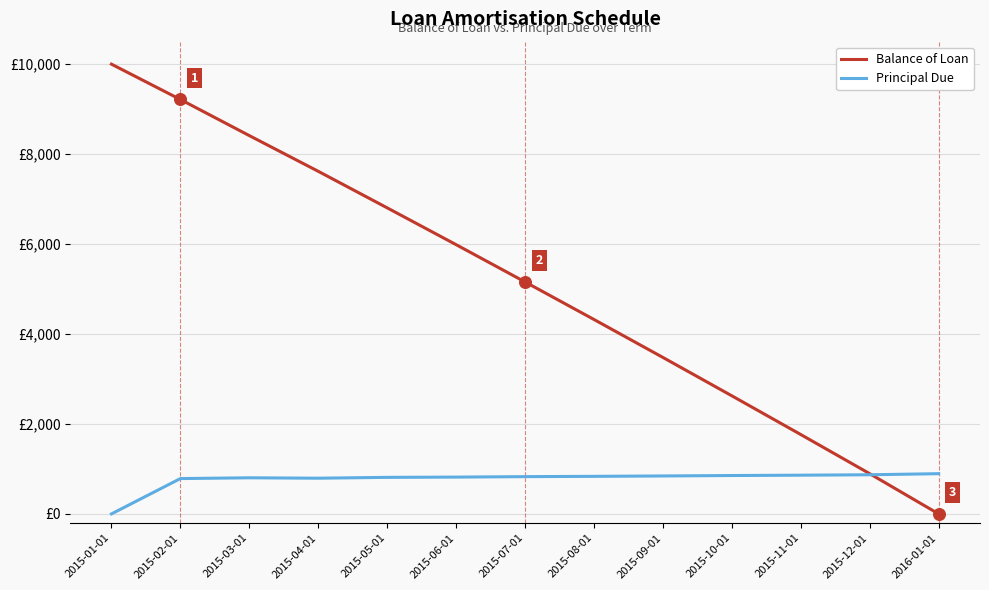

Which series has the largest total across all categories?

Balance of Loan